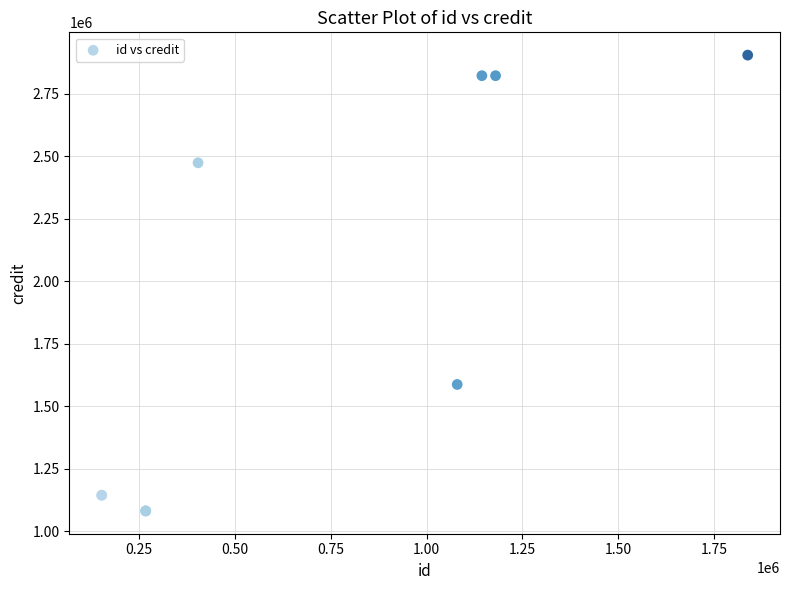

What Y value in the scatter plot is closest to 1992990?

1586984